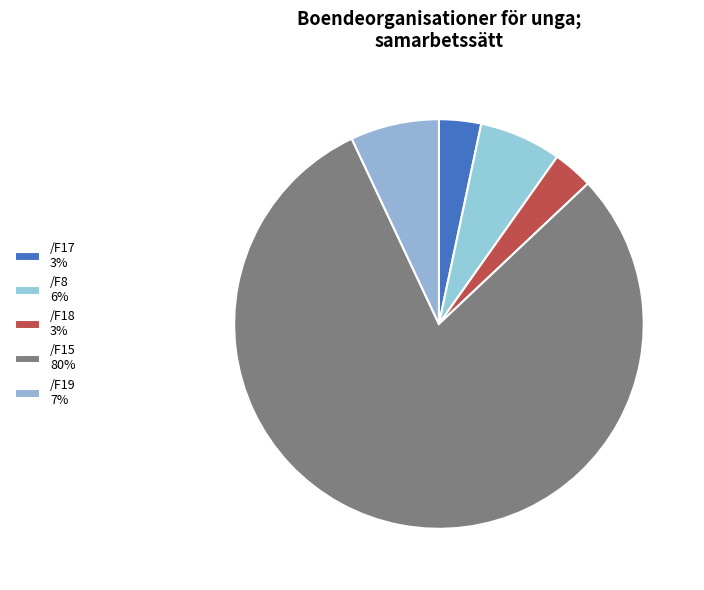

Is the sum of /F19 and /F17 greater than half?

No